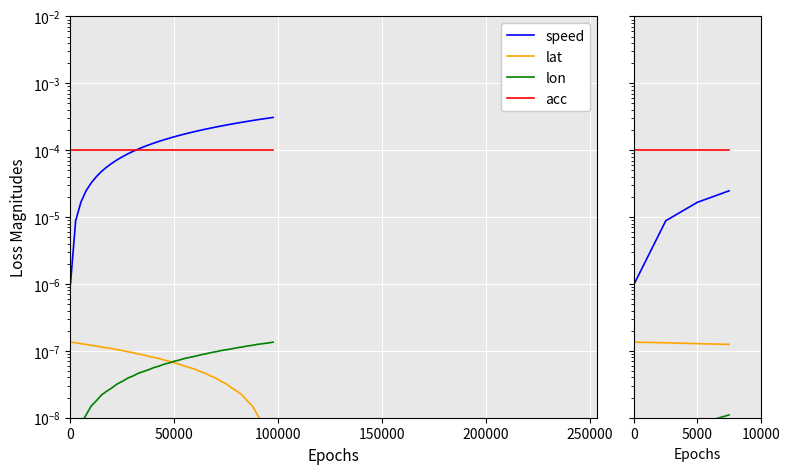

How many distinct data groups are displayed?

4